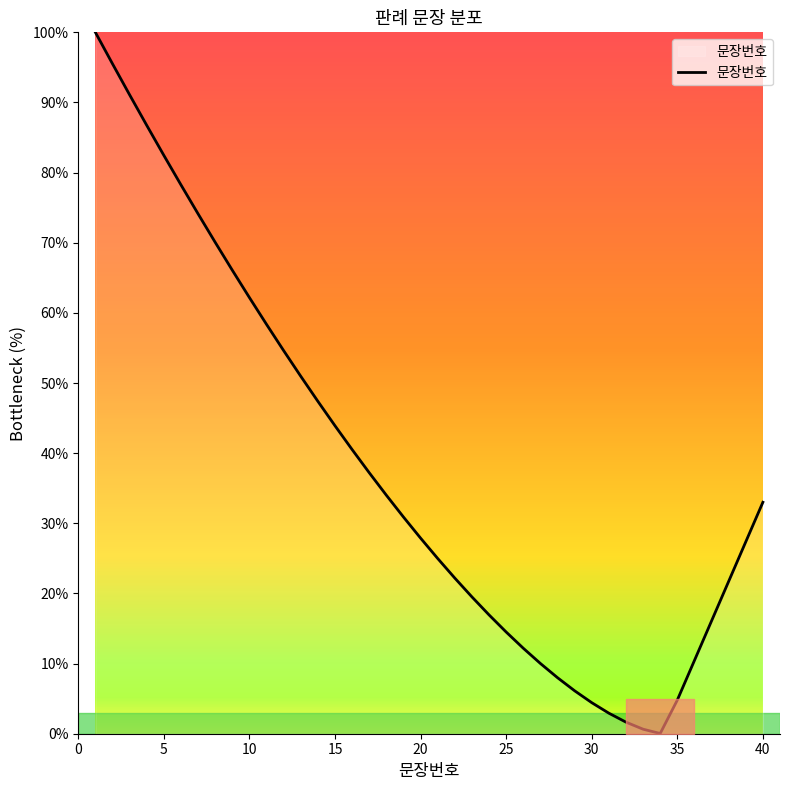

What is the maximum value shown in the chart?

100.0